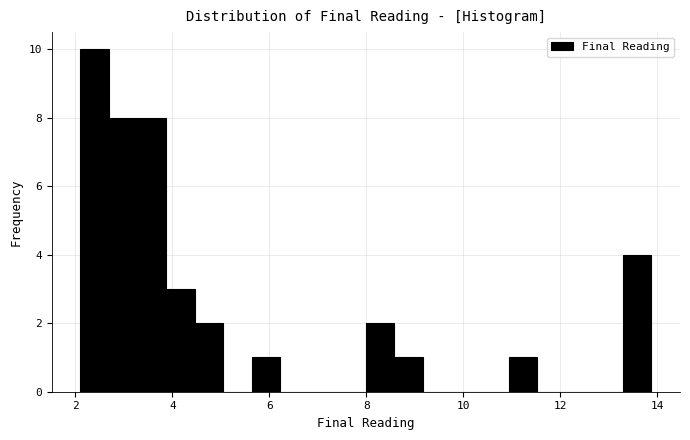

Read against the x-axis, roughly where is the centre of the tallest bar?

2.4